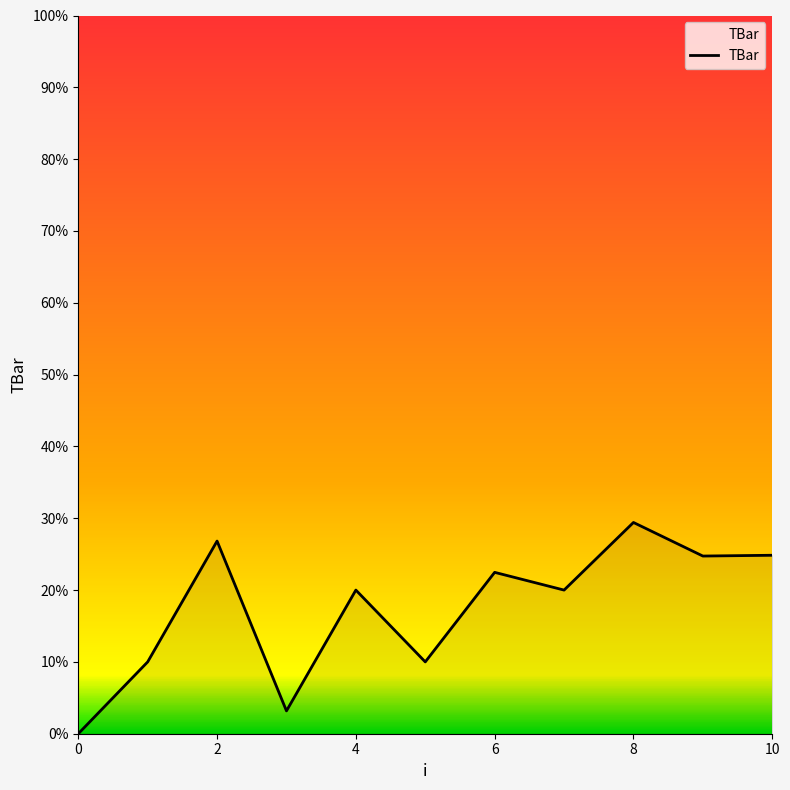

What is the greatest value displayed?

29.4